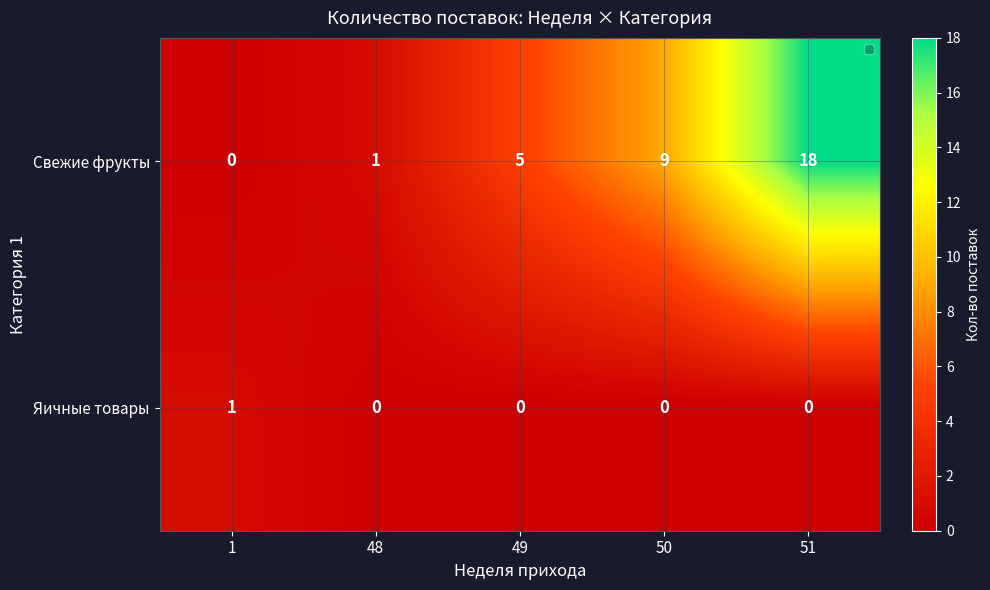

The value of Свежие фрукты at 50 is 12. True or false?

False